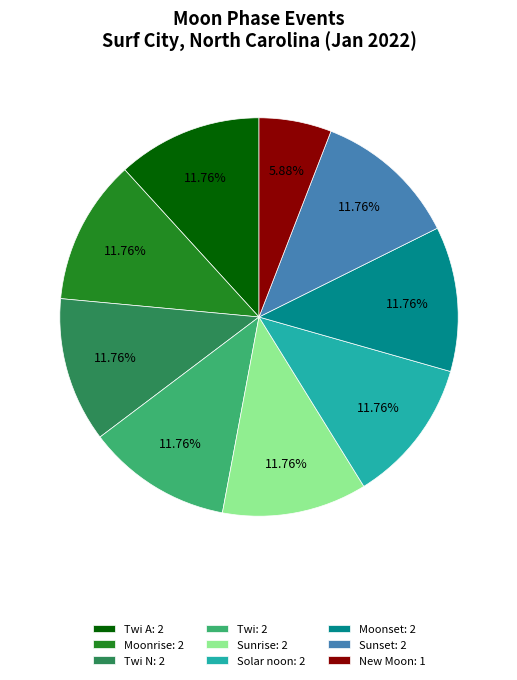

Between New Moon: 1 and Sunset: 2, which is larger?

Sunset: 2